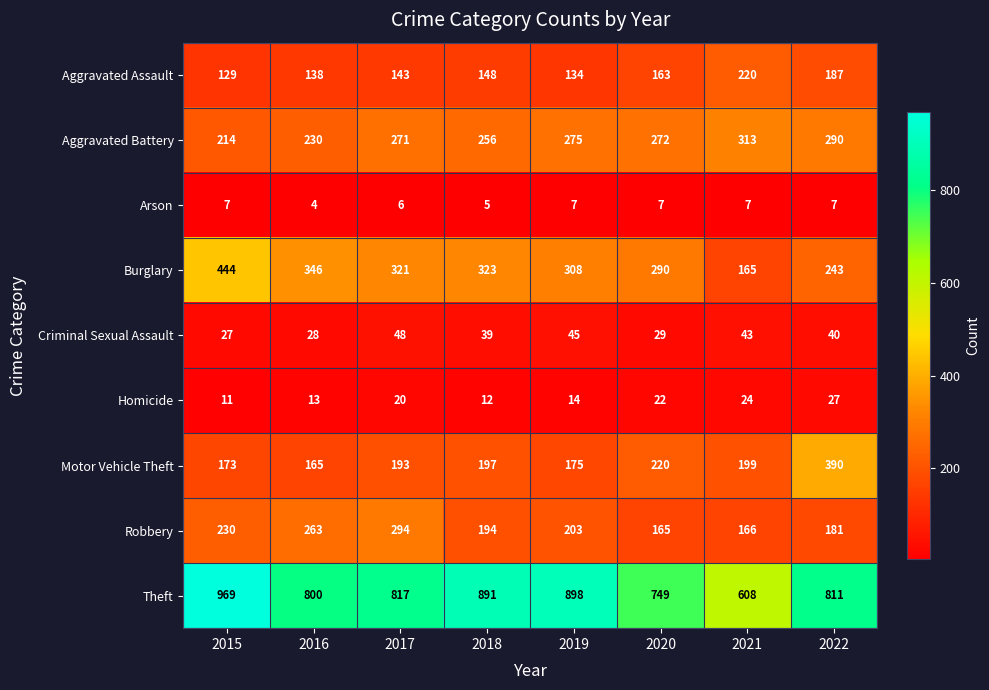

Which series has the widest spread of values?

Theft